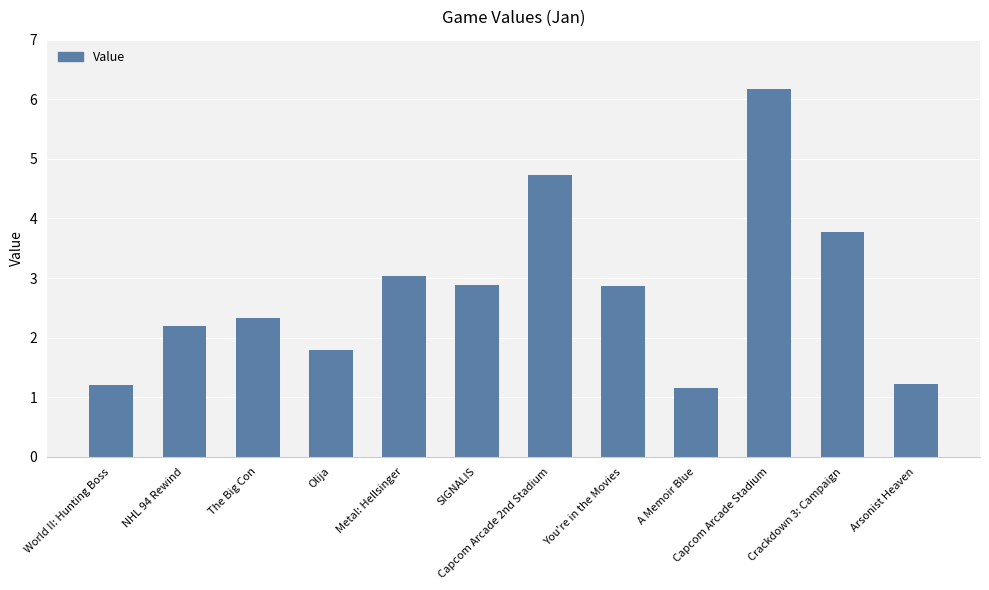

Are the bars grouped side by side (vs. stacked)?

No